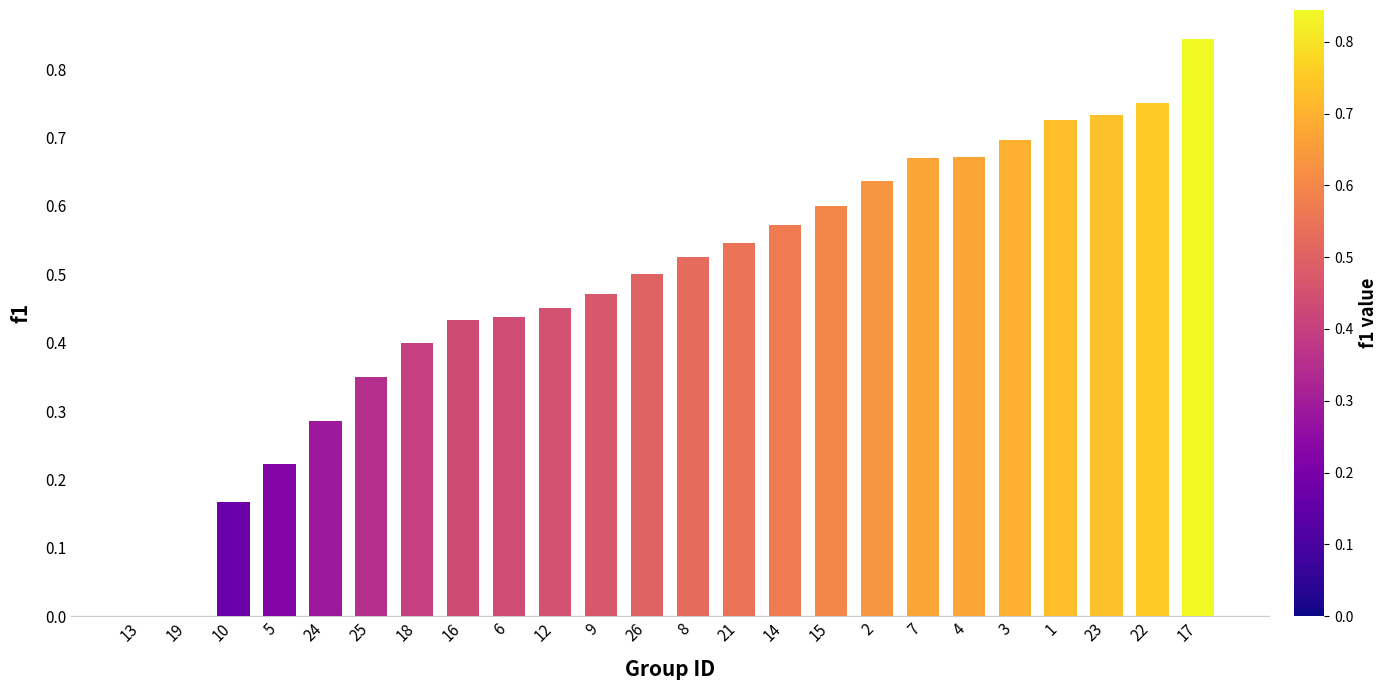

How many values are between 0 and 1?

24